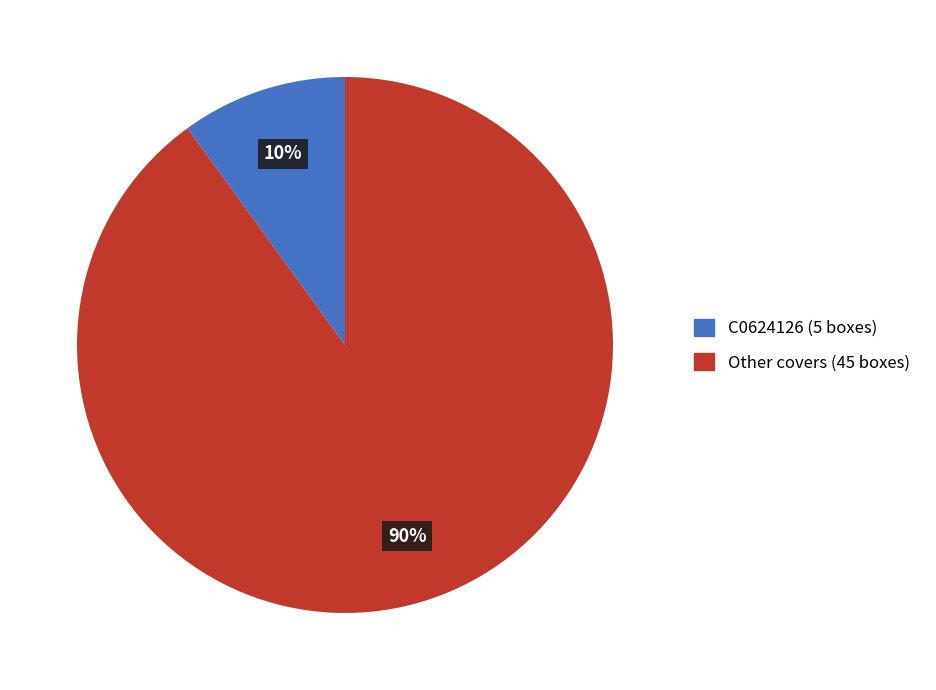

What percentage is the C0624126 (5 boxes) slice, to the nearest percent?

10%